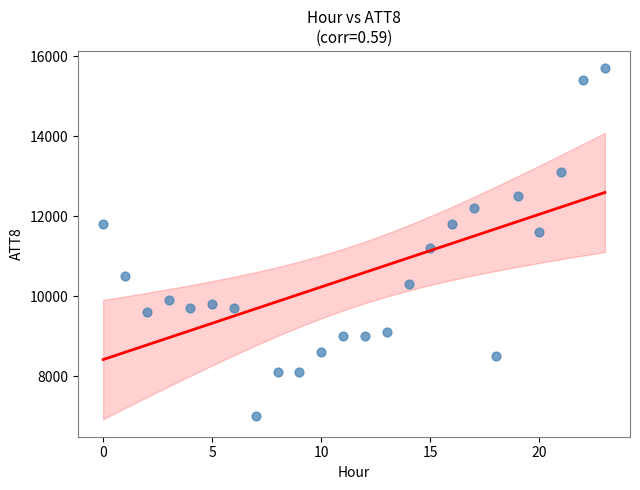

What is the range of Y values (max minus min)?

8700